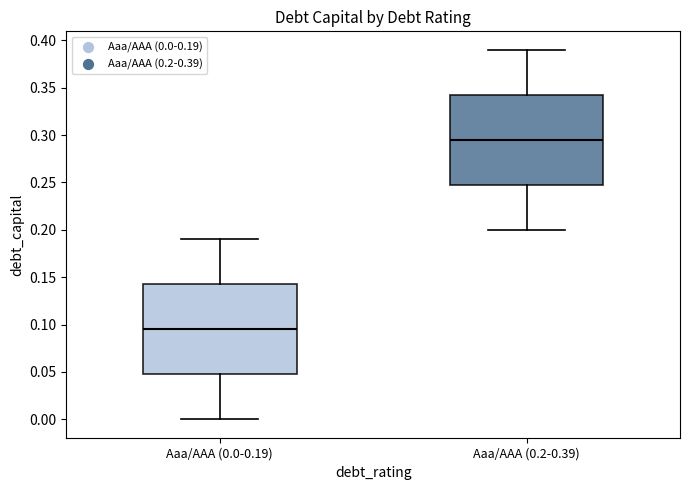

Where does the upper whisker of the box for Aaa/AAA (0.0-0.19) end on the y-axis? The values are not printed on the chart, so give them approximately, as read against the axis.

0.190